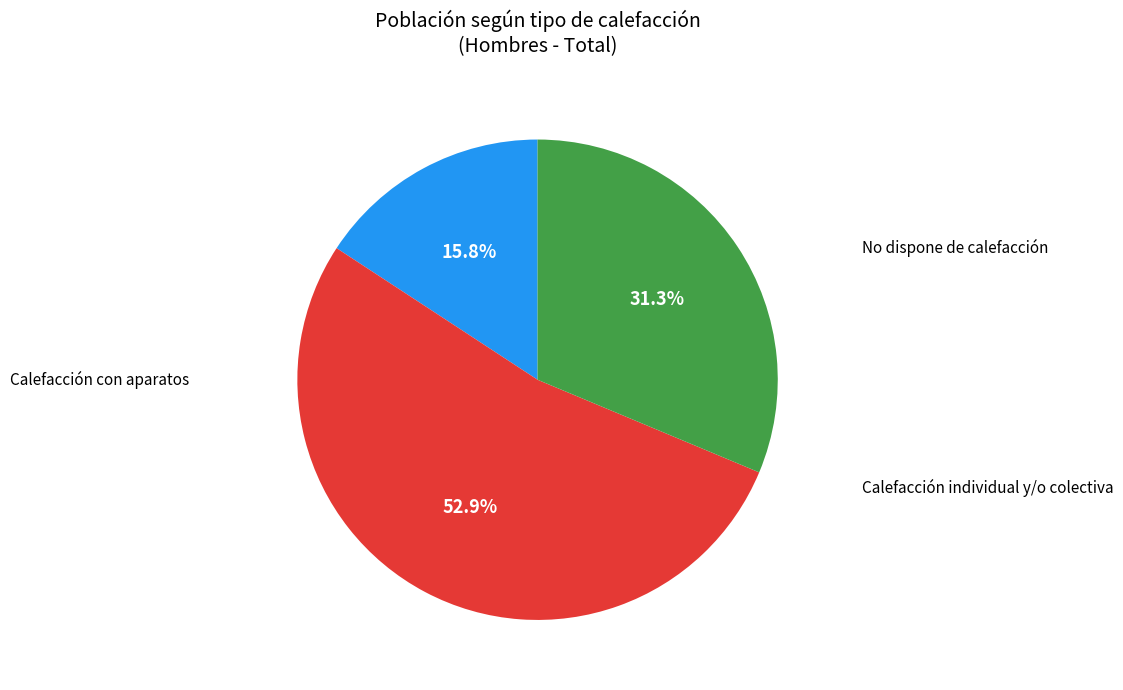

Is there any slice that represents more than half of the pie?

Yes